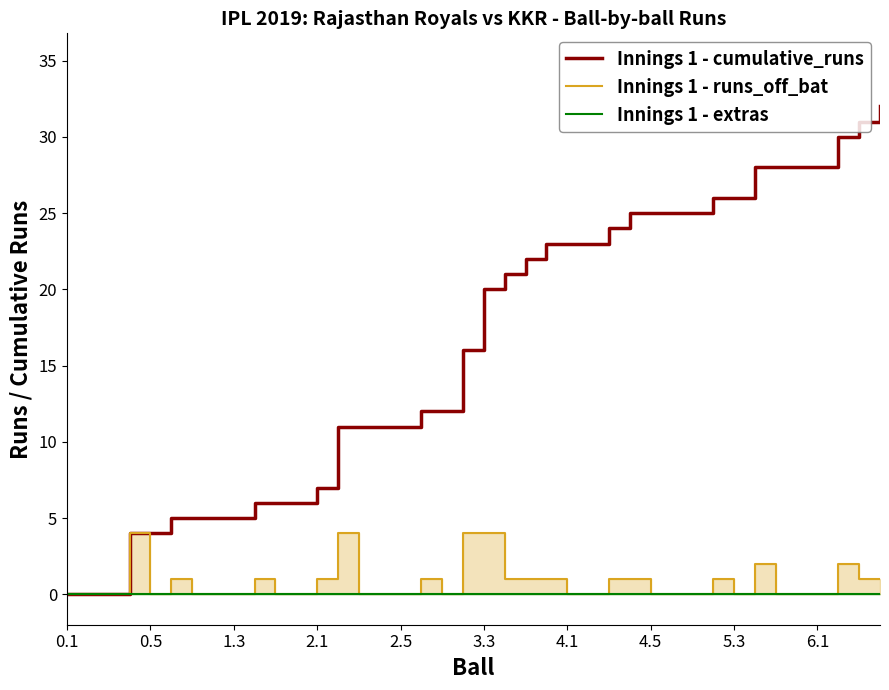

How many lines are shown in the chart?

3